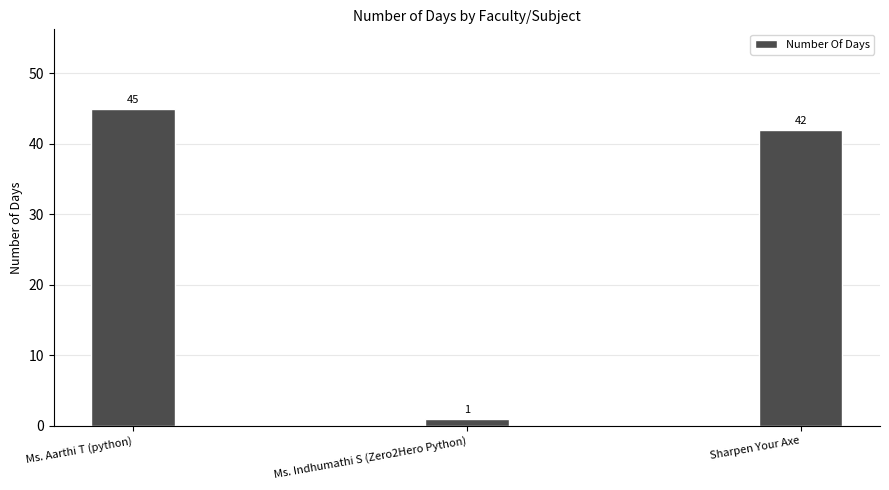

At which label is the value closest to 23?

Sharpen Your Axe